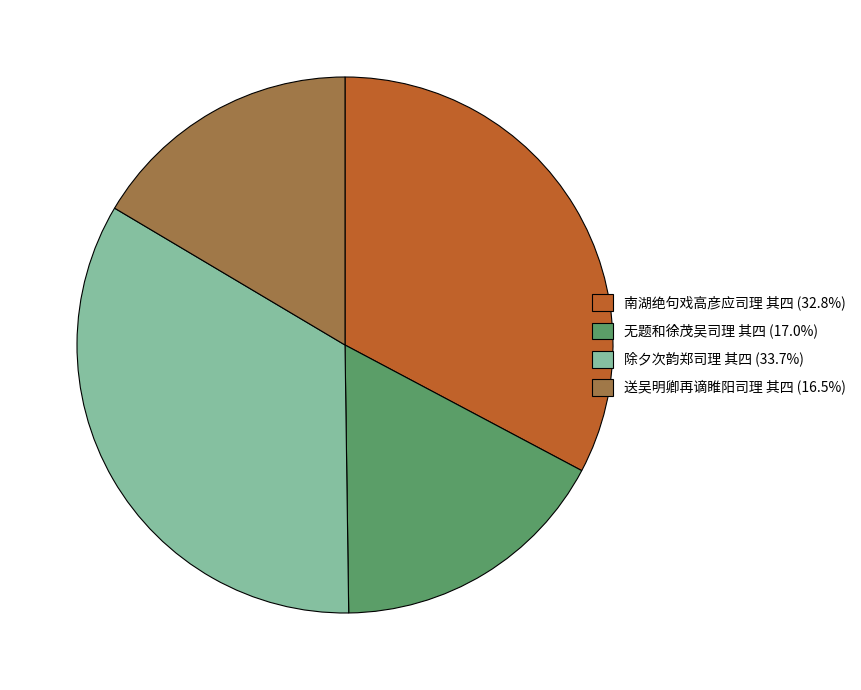

Do 除夕次韵郑司理 其四 (33.7%) and 南湖绝句戏高彦应司理 其四 (32.8%) together represent more than half of the pie?

Yes